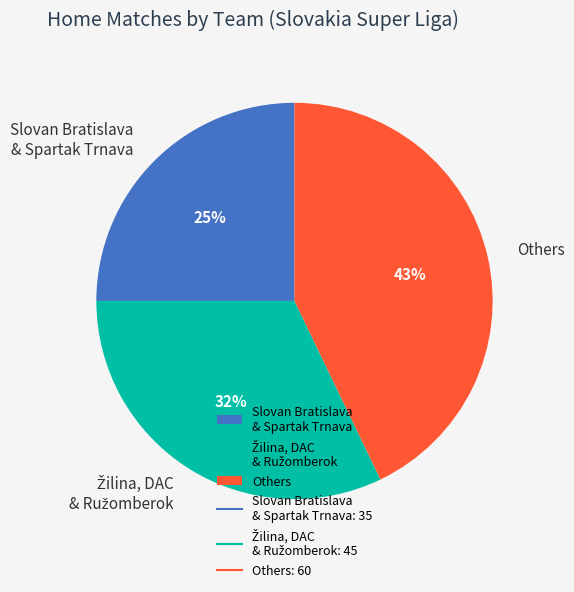

What is the ratio of the value at Others to the value at Slovan Bratislava & Spartak Trnava?

1.7